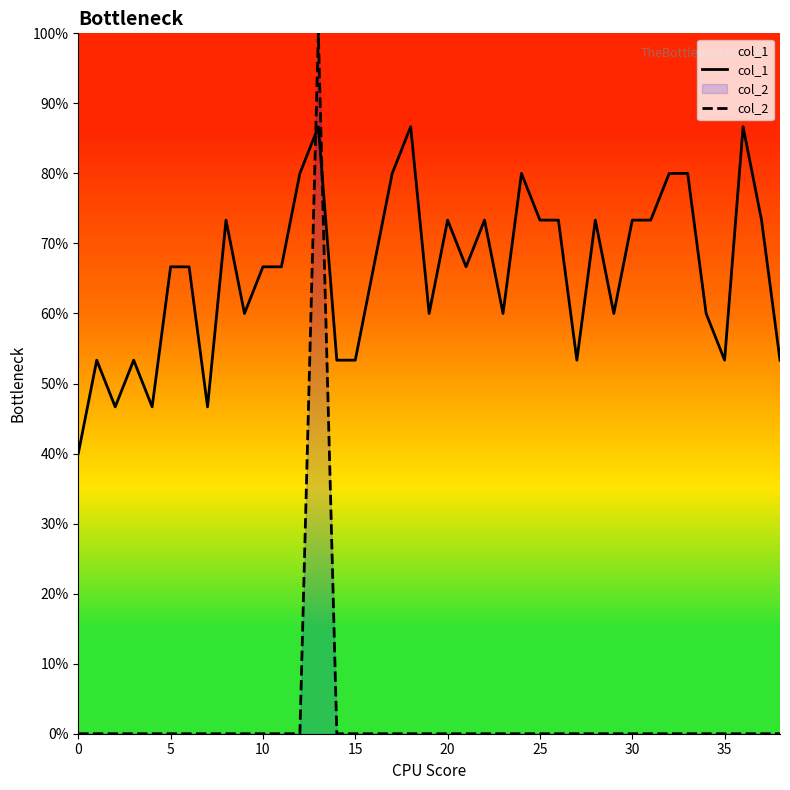

What is the difference between the maximum and minimum values in the col_2 series?

1.0